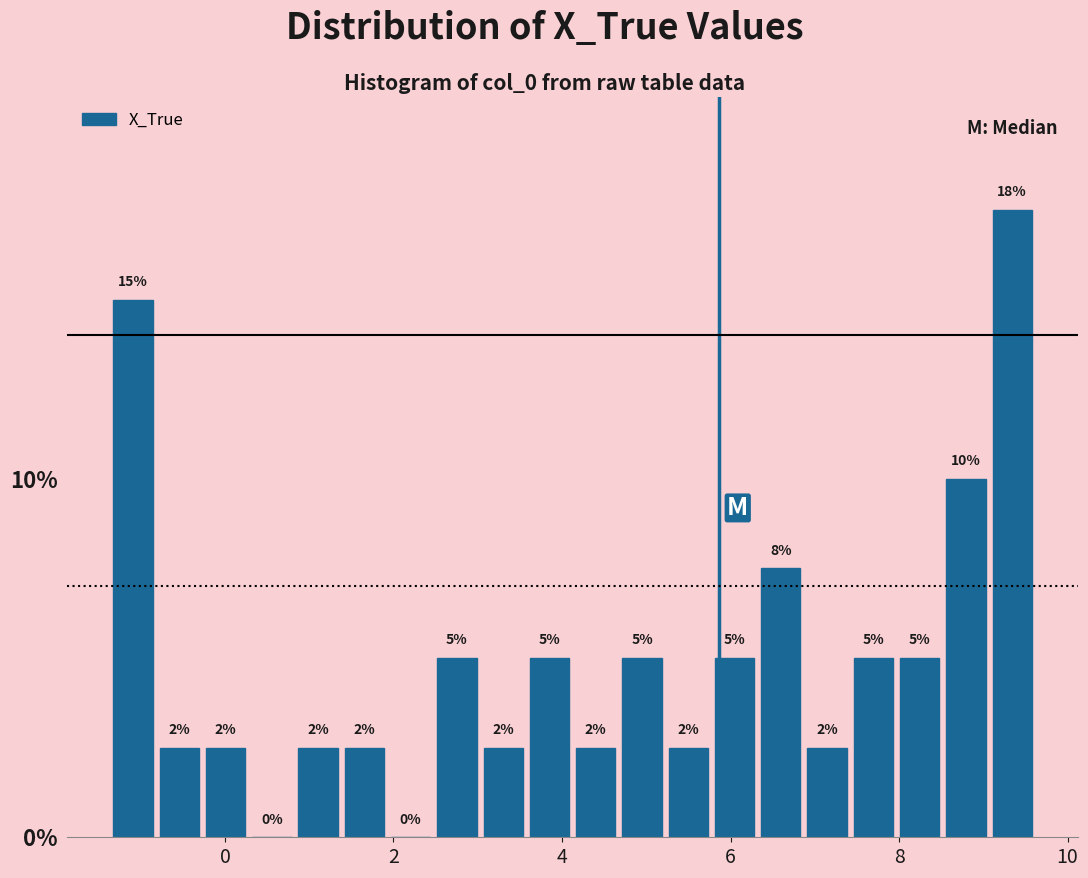

Around what value on the x-axis is the tallest bar? Give the approximate position of its centre, as read against the axis.

9.4